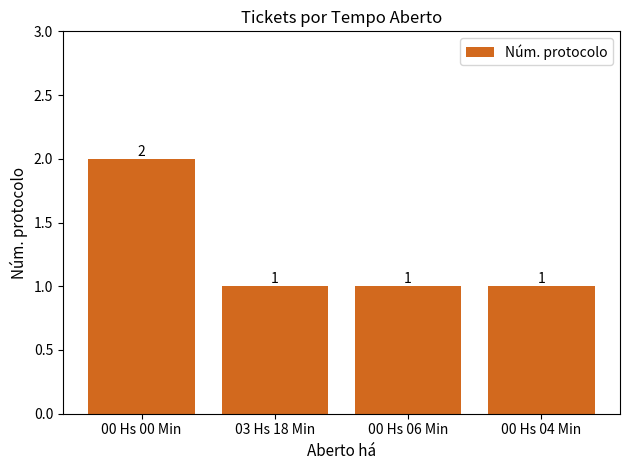

What is the value of the 2nd bar from the left?

1